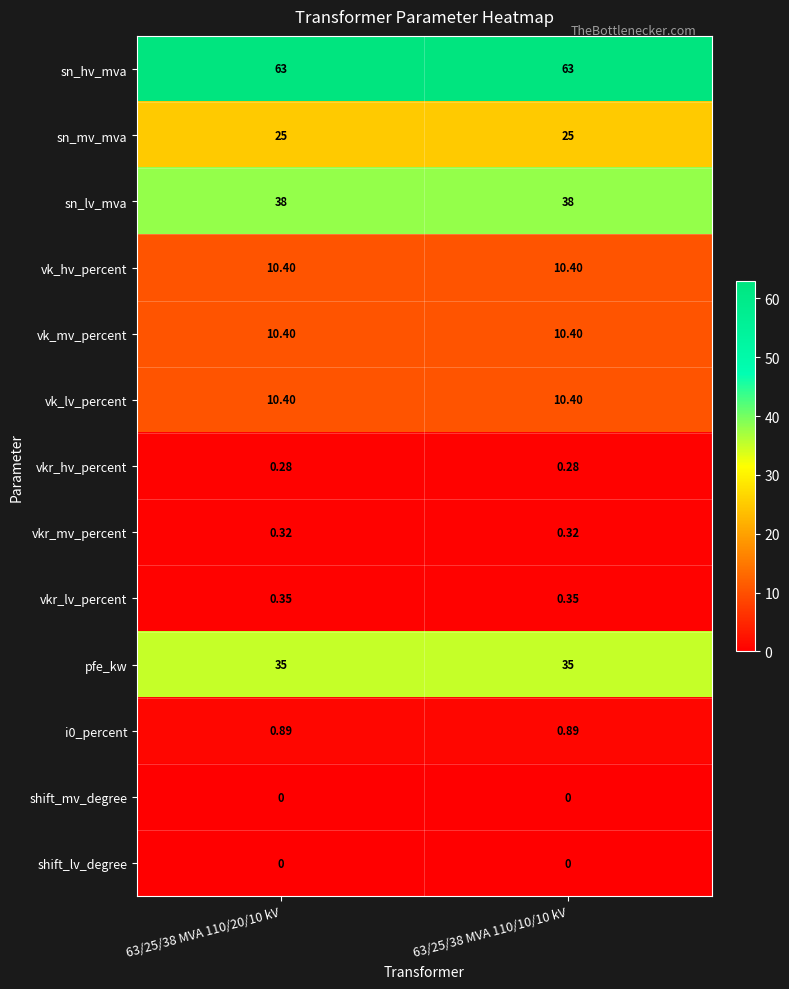

Is the value of pfe_kw at 63/25/38 MVA 110/20/10 kV greater than the value of vkr_hv_percent at 63/25/38 MVA 110/20/10 kV?

Yes